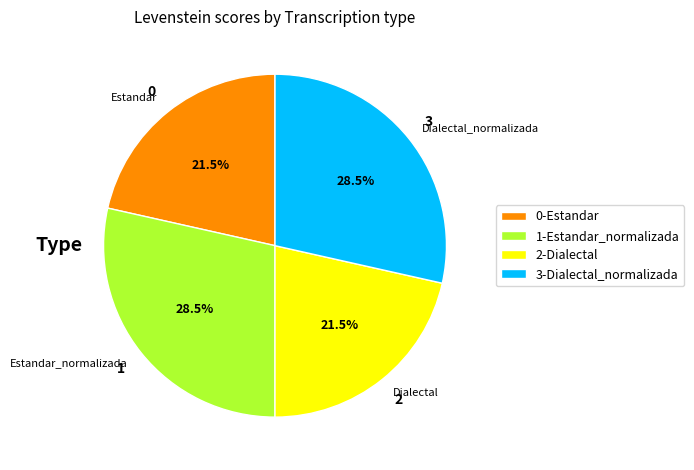

True or false: Estandar_normalizada accounts for 39% of the total.

False